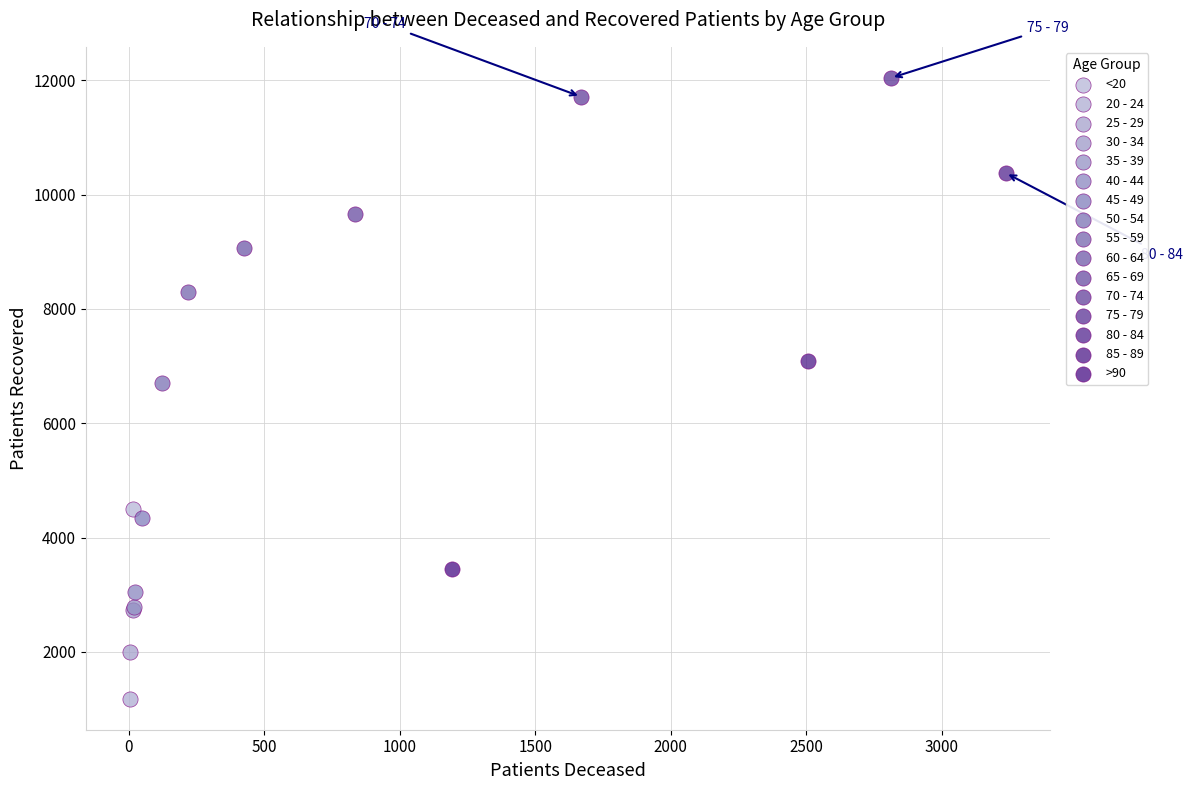

Which series contains the highest Y value?

75 - 79